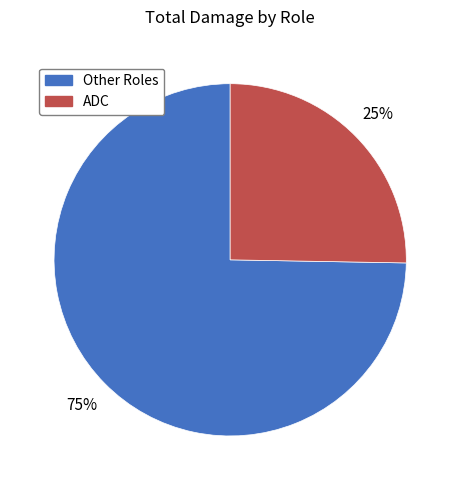

Is there a majority slice in this chart?

Yes